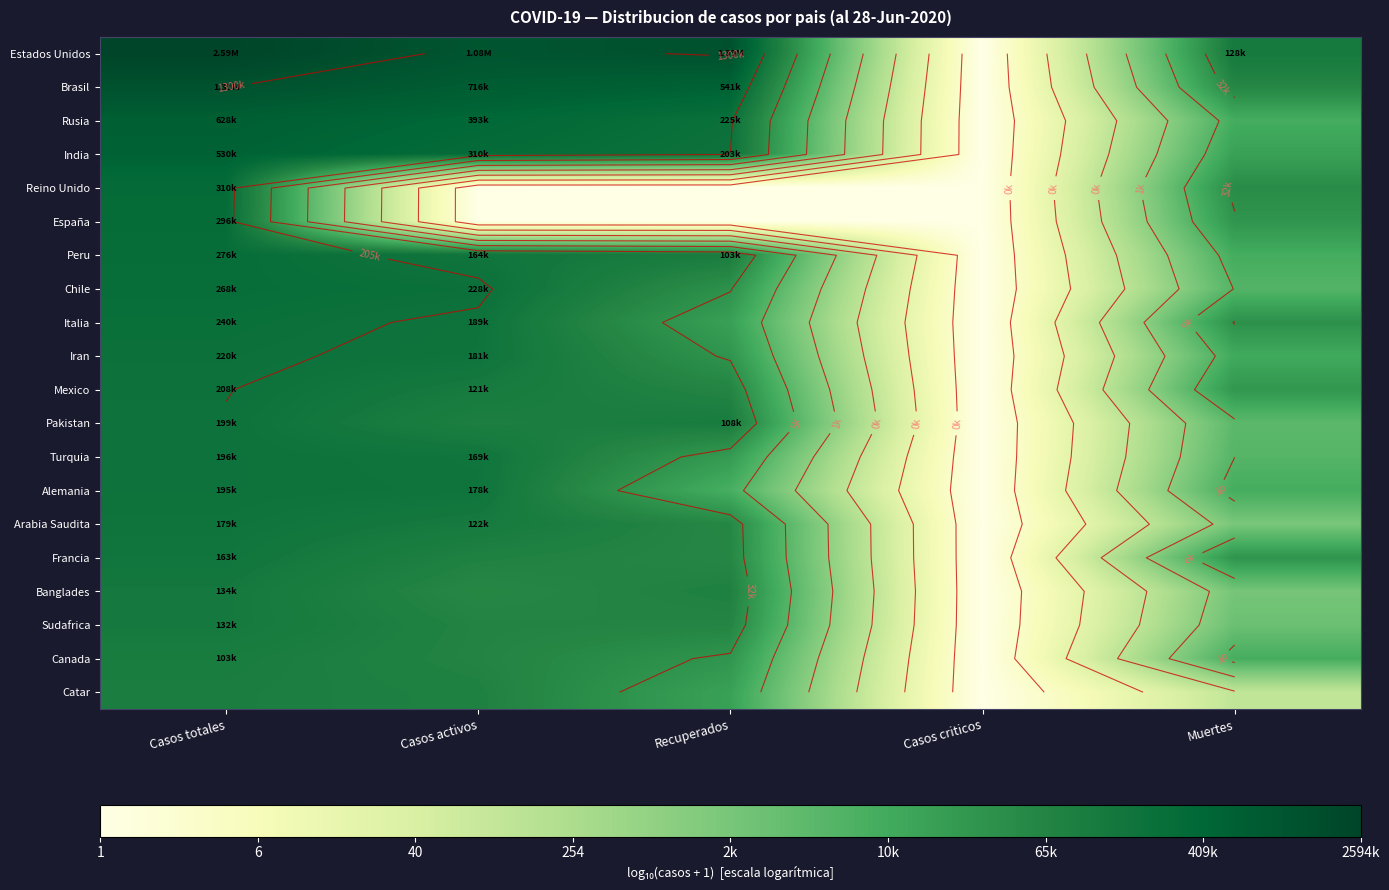

Which series has the largest range (max minus min)?

Estados Unidos